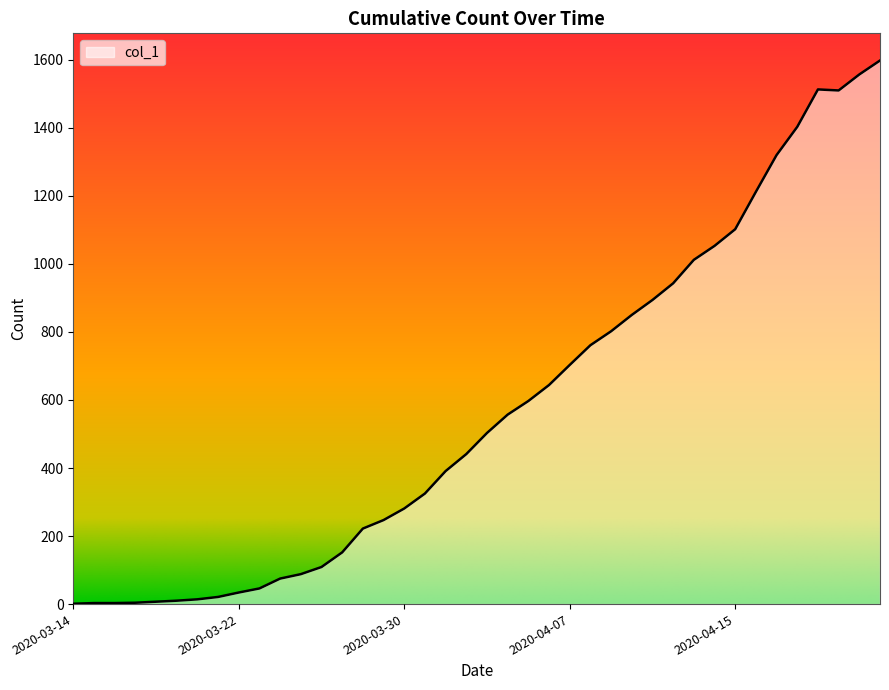

What is the difference between the maximum and minimum values?

1597